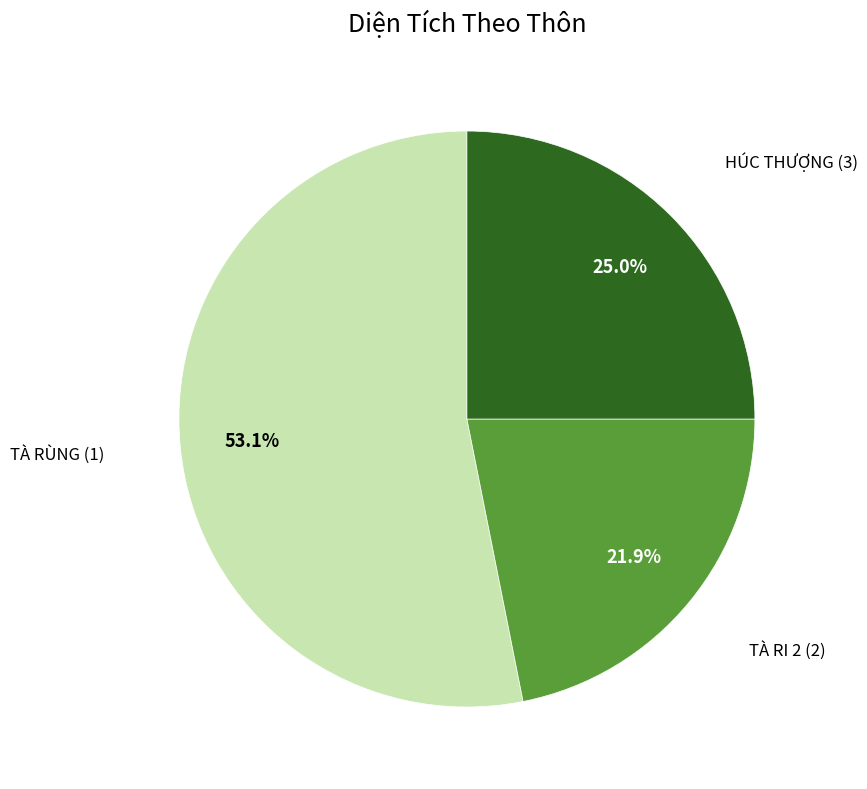

Is there any slice that represents more than half of the pie?

Yes